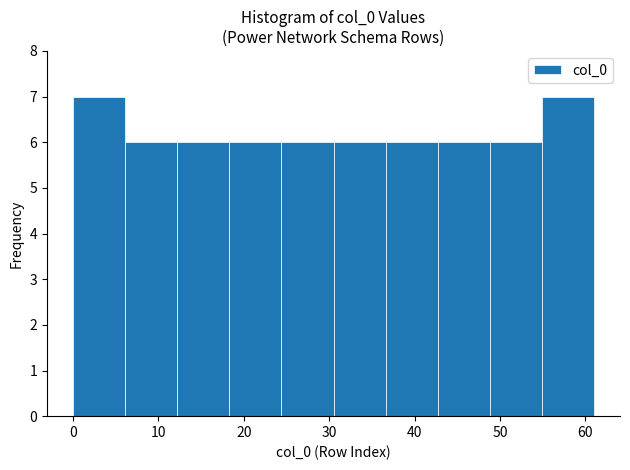

What is the height of the bar covering 54.9 to 61.0 on the x-axis? Neither the bar edges nor the heights are printed on the chart, so give them approximately, as read against the axes.

7